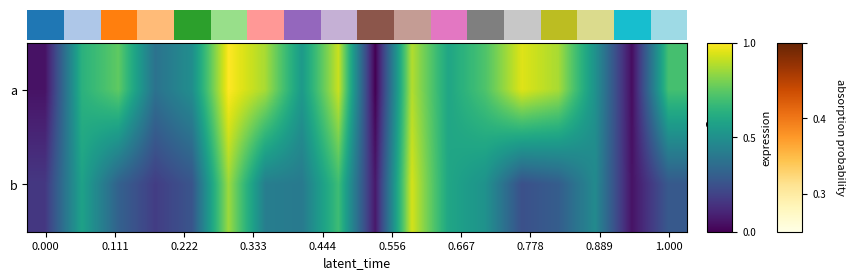

List the series in order of their peak value, highest first.

a, b